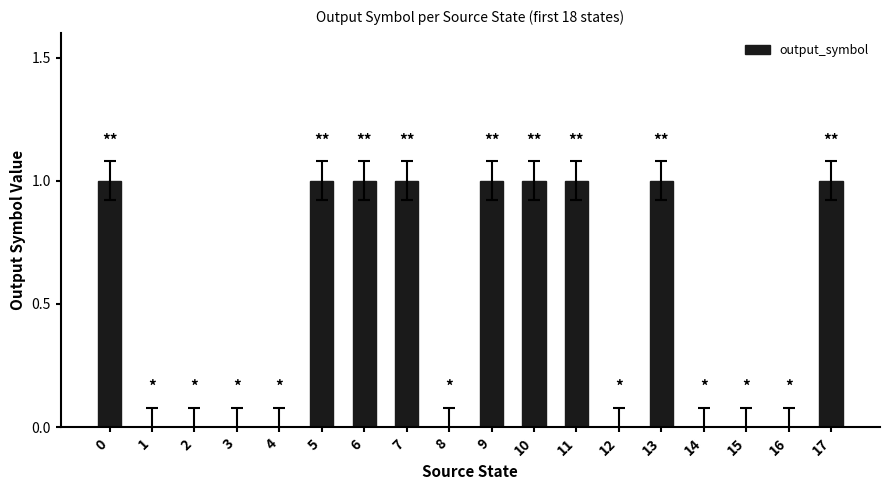

What is the change in value from 2 to 11?

+1